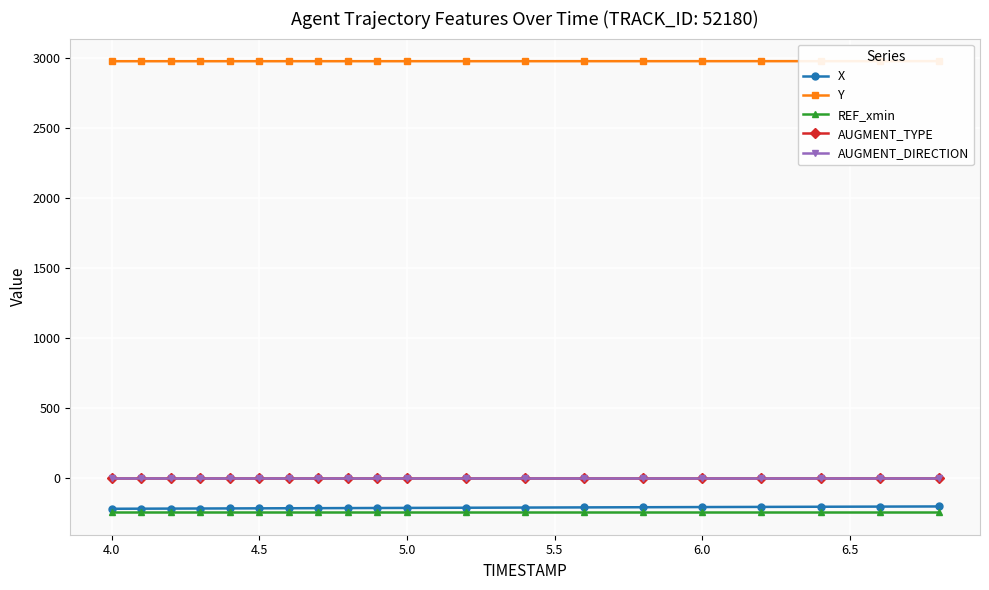

True or false: AUGMENT_TYPE and X cross at least once.

False